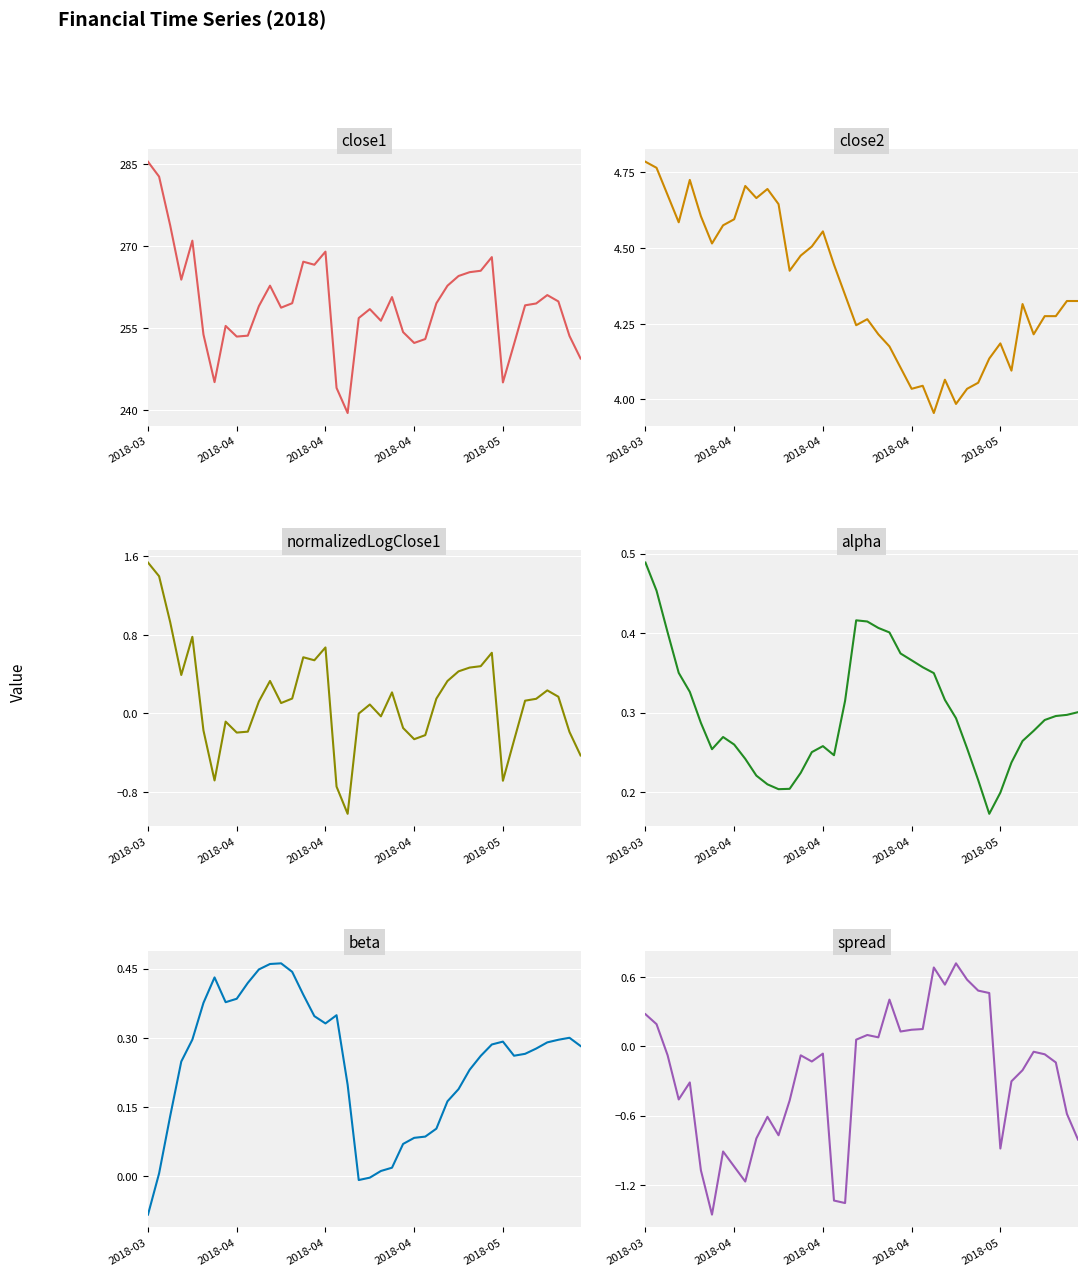

At which category is the sum across all series the highest?

2018-03